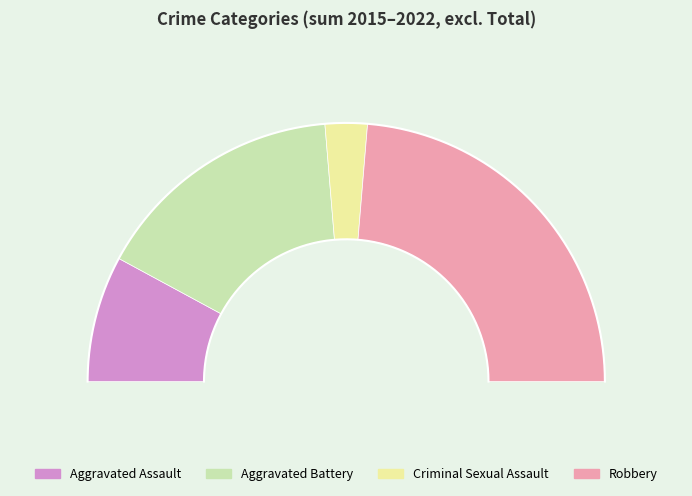

Rank the categories by value from lowest to highest.

Criminal Sexual Assault, Aggravated Assault, Aggravated Battery, Robbery